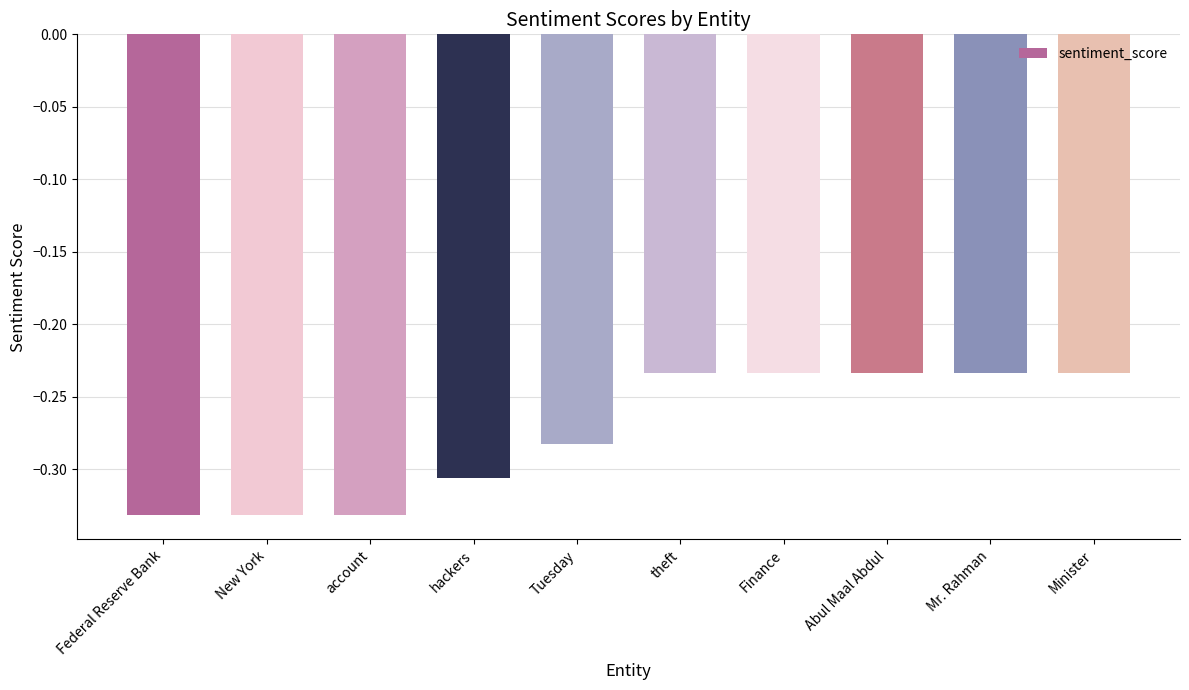

What is the sum of the values at hackers and Tuesday?

-0.6